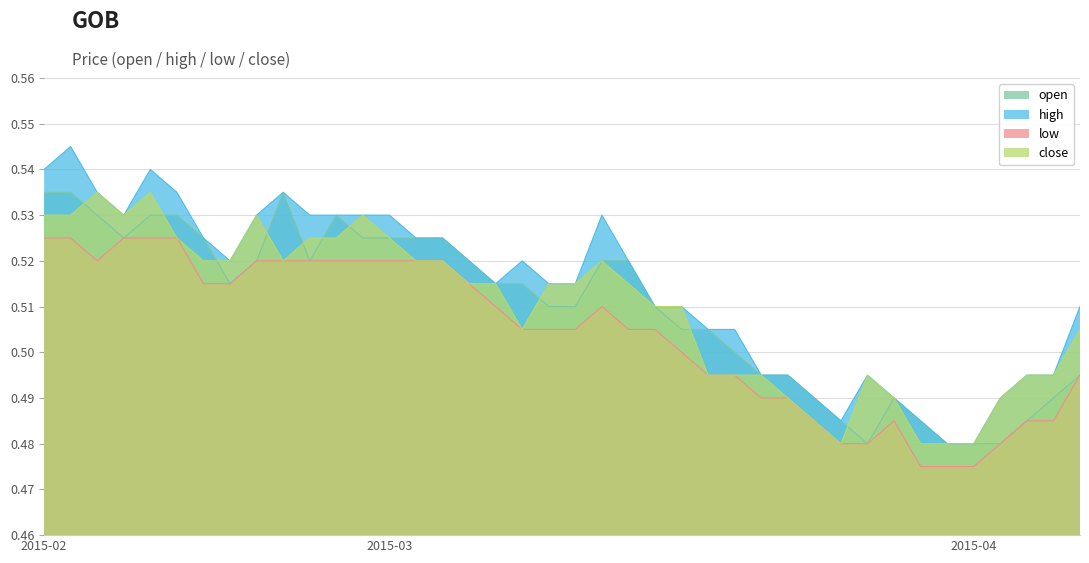

At how many categories does at least one series exceed 0?

40